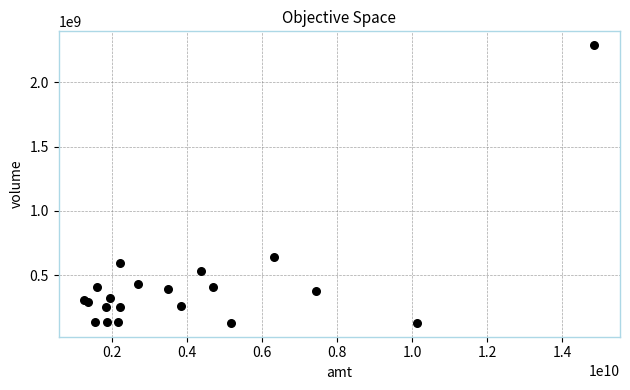

What Y value in the scatter plot is closest to 1208347527?

638889445